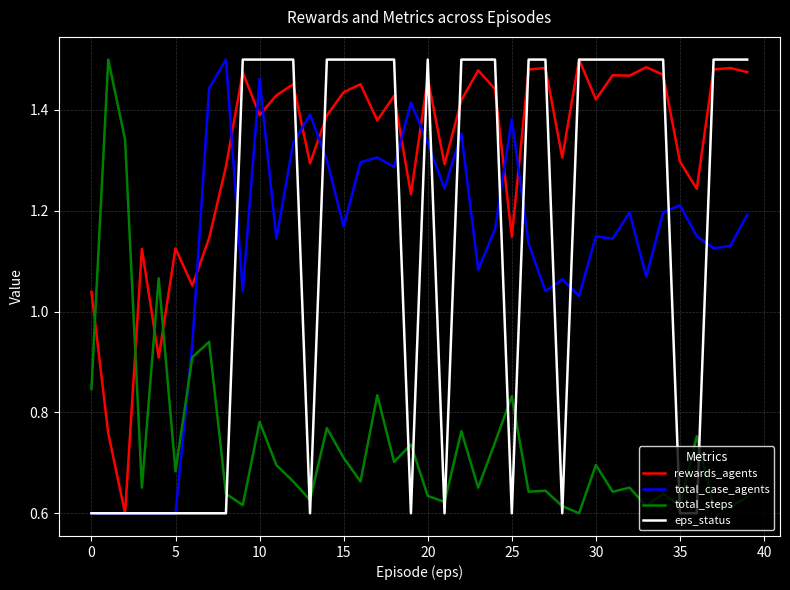

Which series has the largest total across all categories?

rewards_agents